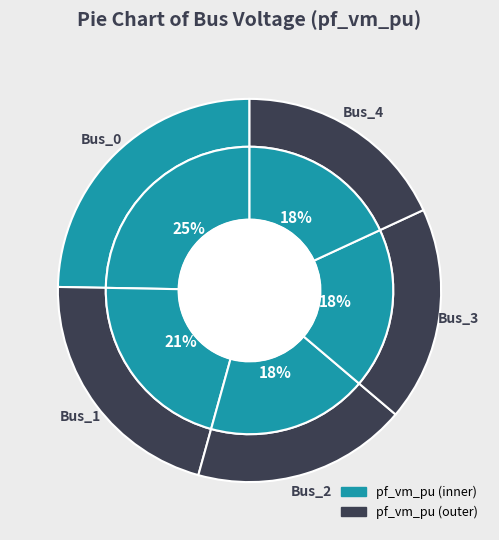

Does Bus_3 represent more than half of the total?

No